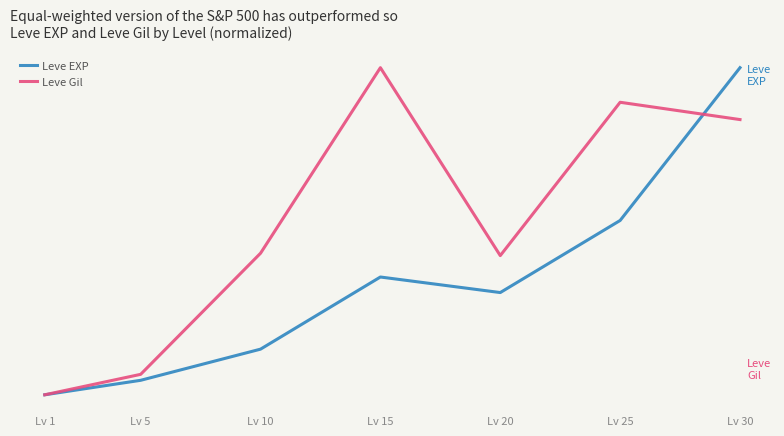

Where do Leve EXP and Leve Gil first cross each other?

Lv 25 and Lv 30